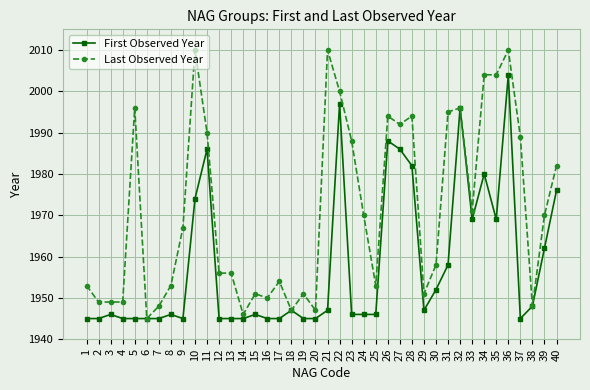

What is the lowest value of the First Observed Year series?

1945